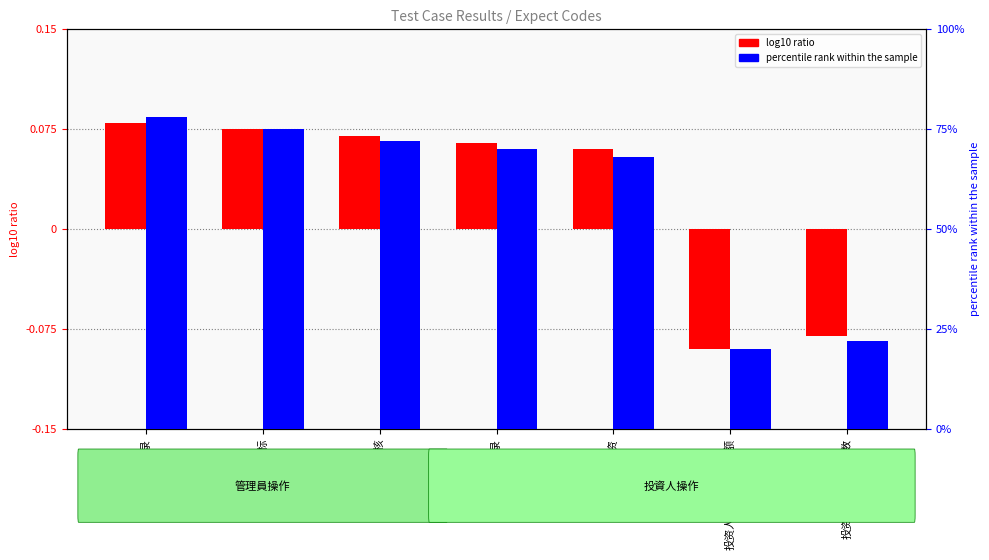

What are all the series names shown in the legend?

log10 ratio, percentile rank within the sample